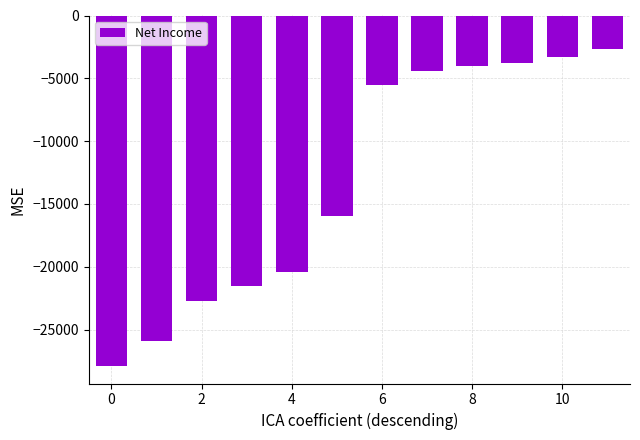

What is the value of the 2nd bar from the left?

-25900